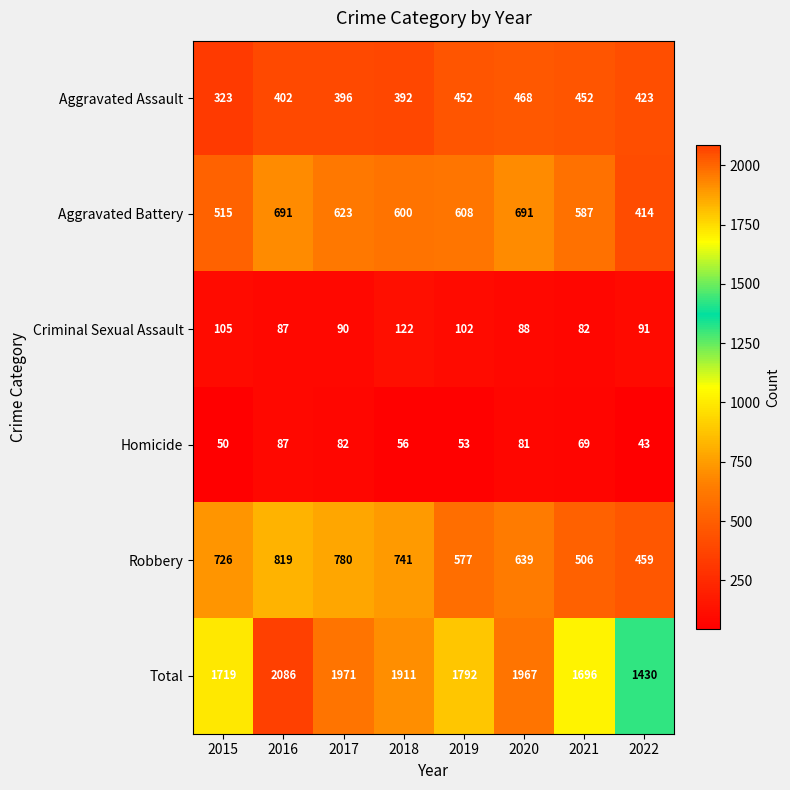

At how many categories does at least one series exceed 1385?

8